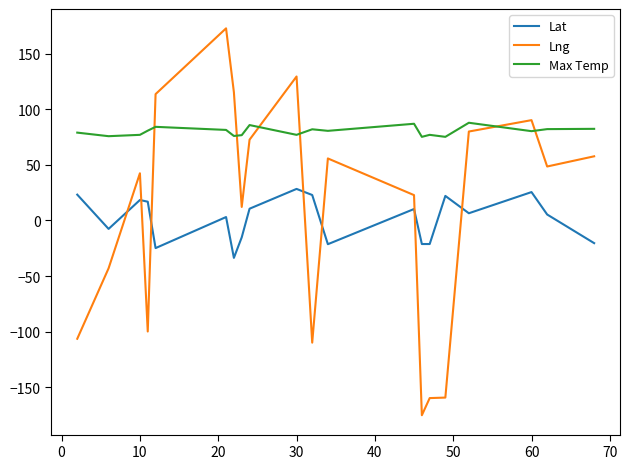

Which series has the largest total across all categories?

Max Temp